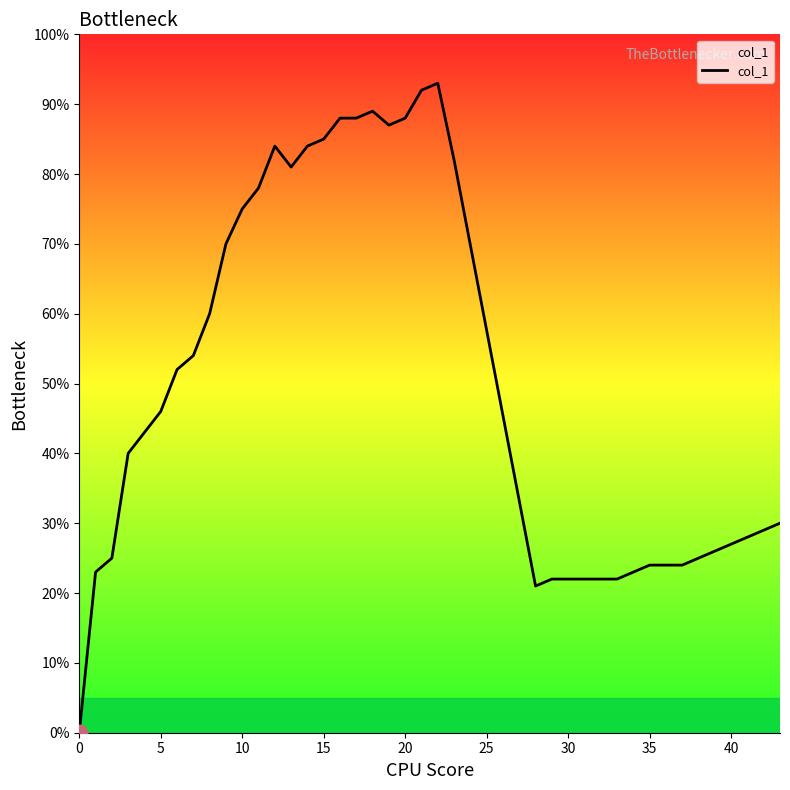

What is the greatest value displayed?

93.0